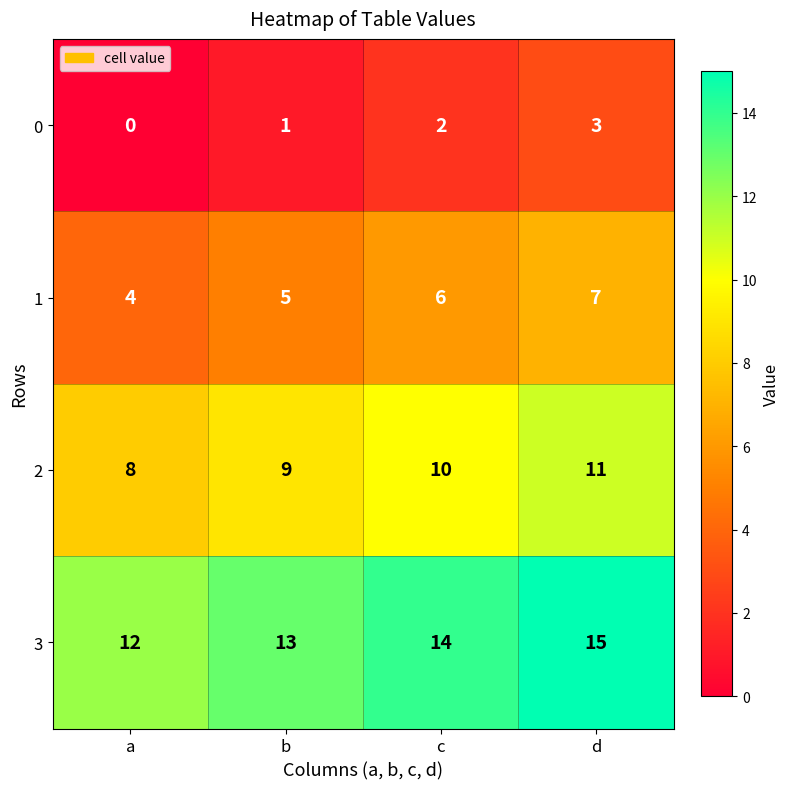

Is it true that 1 equals 3 at d?

False